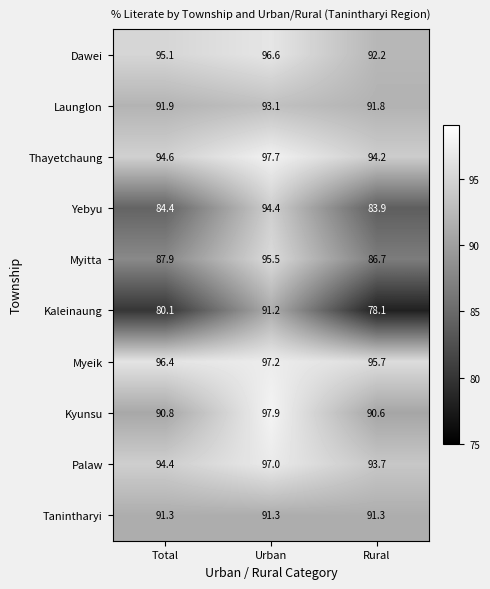

What is the sum of all Myeik values?

289.3